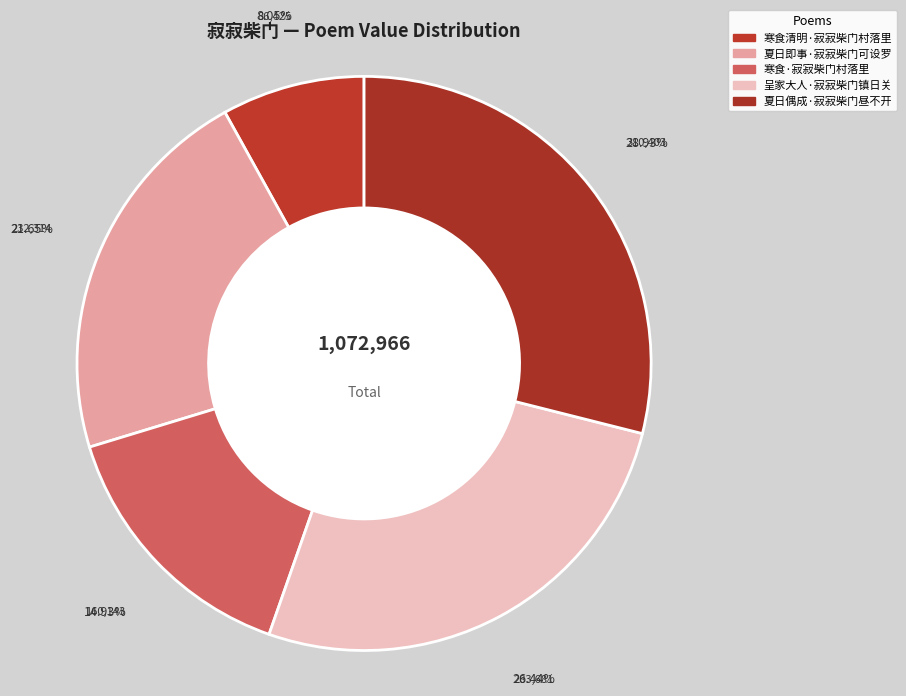

Is 呈家大人·寂寂柴门镇日关 the majority of the pie?

No